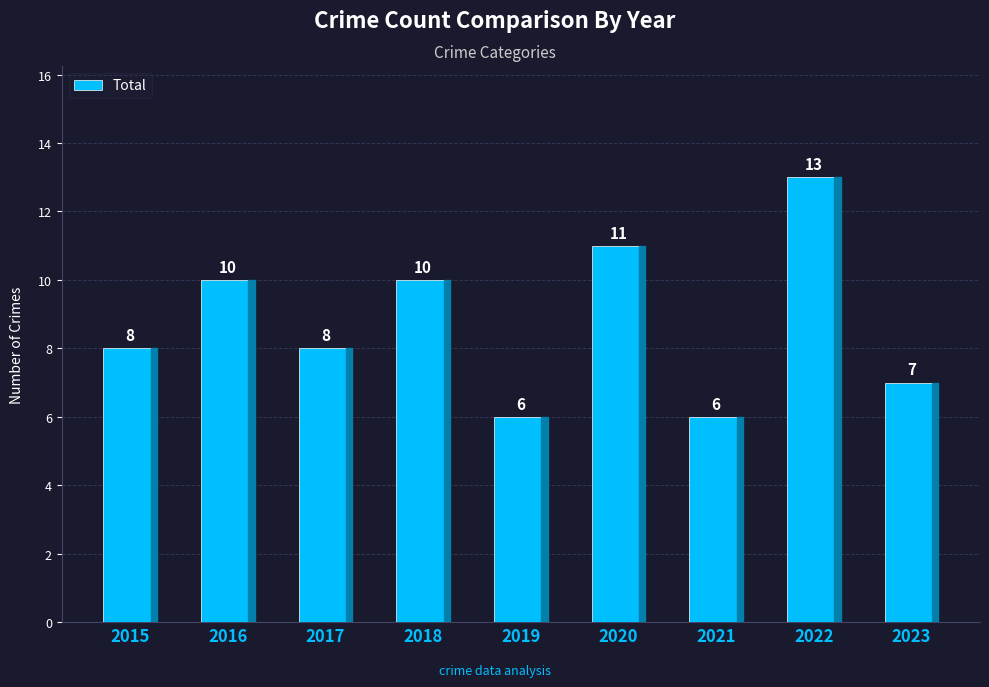

What is the change in value from 2015 to 2021?

-2